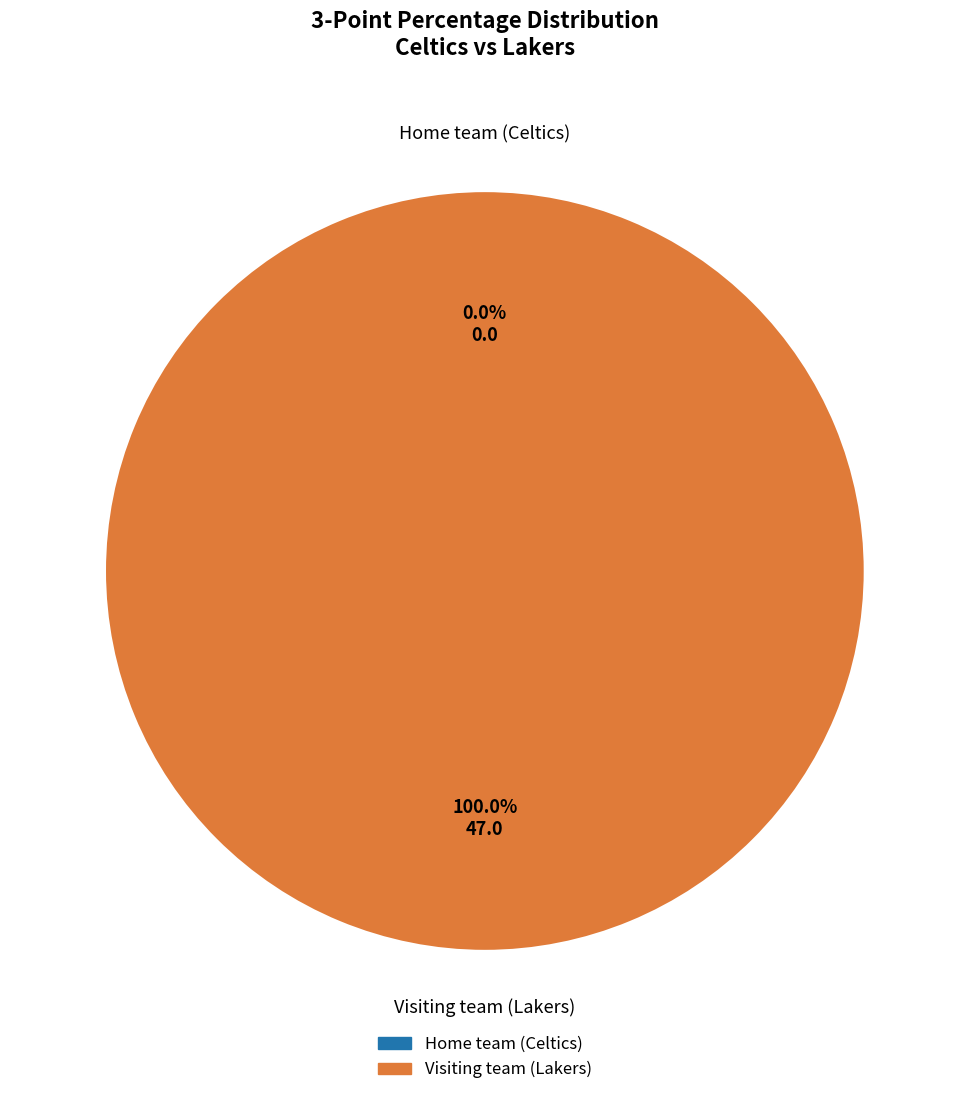

To the nearest percent, what is the combined percentage of Home team (Celtics) and Visiting team (Lakers)?

100%